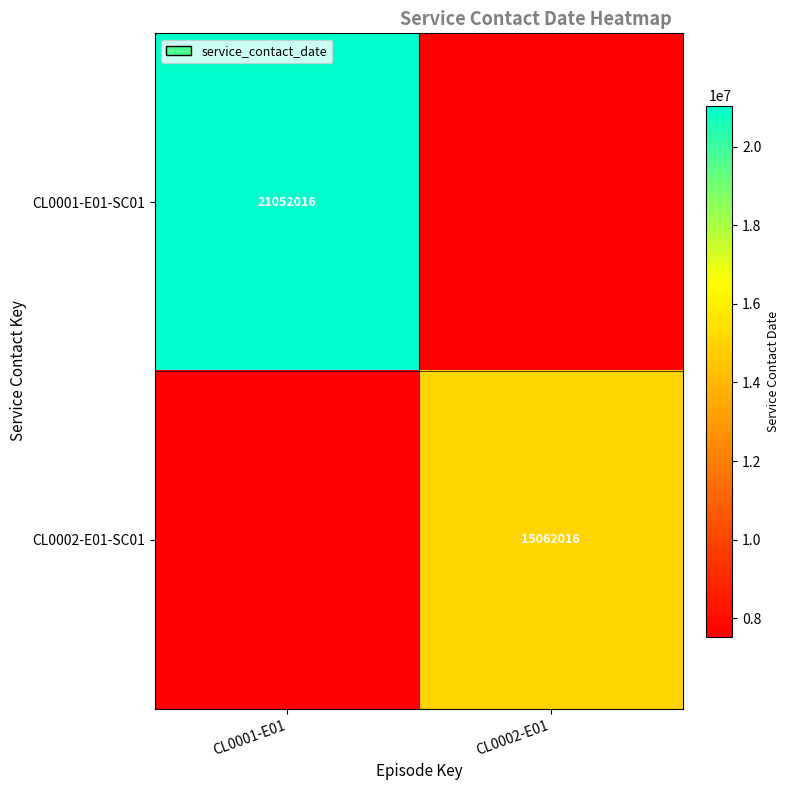

What is the total value across all series at CL0001-E01?

28583024